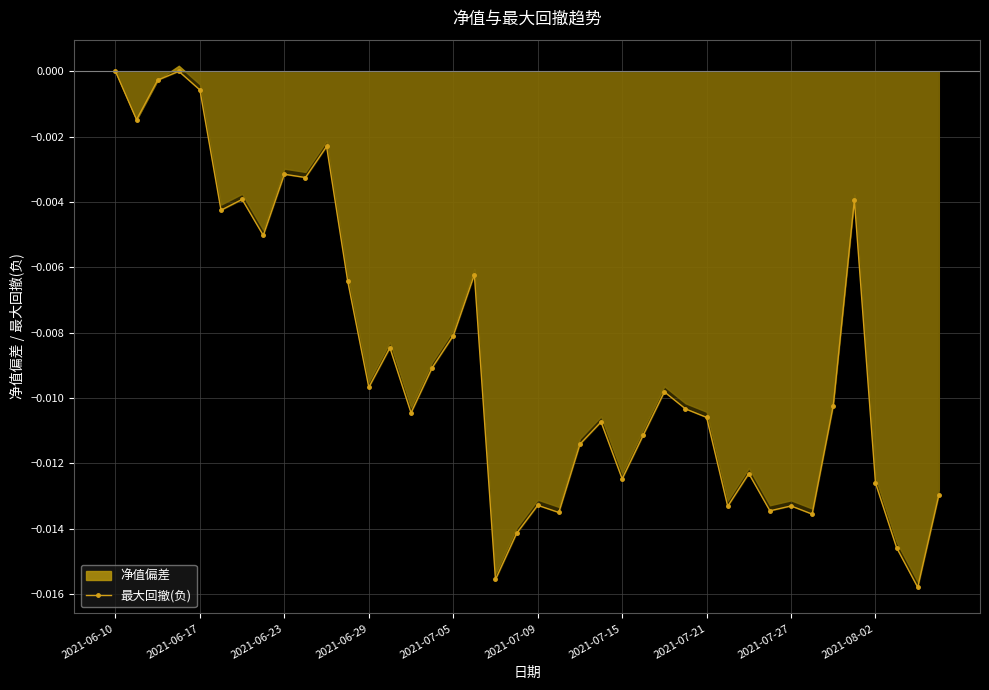

Count the number of categories in the chart.

40